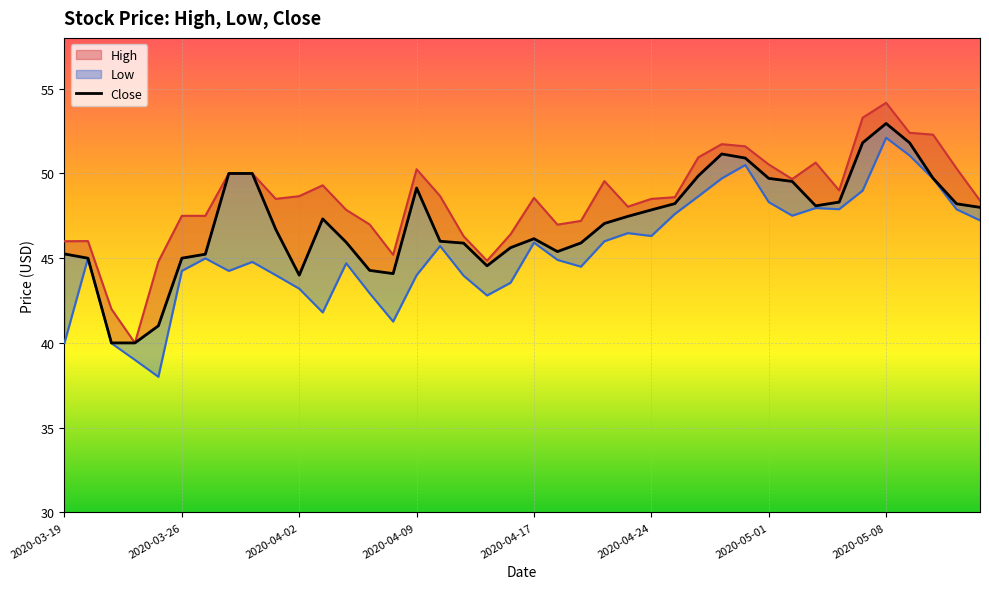

The value of High at 2020-03-19 is 29.8. True or false?

False